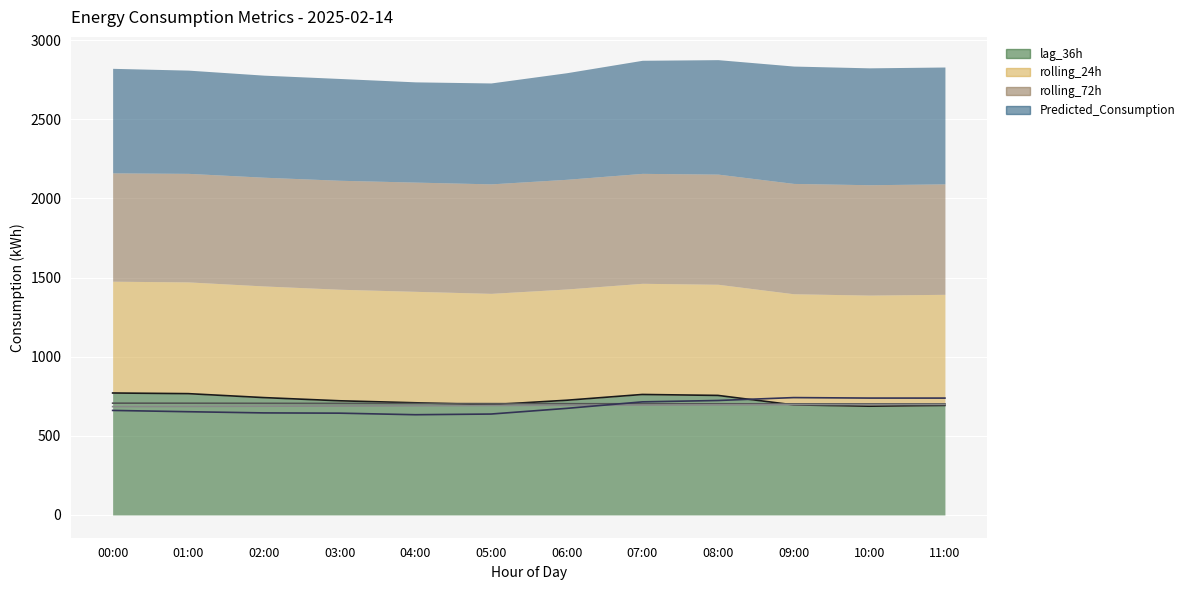

How many intersections are there between rolling_72h (line) and Predicted_Consumption (line)?

1